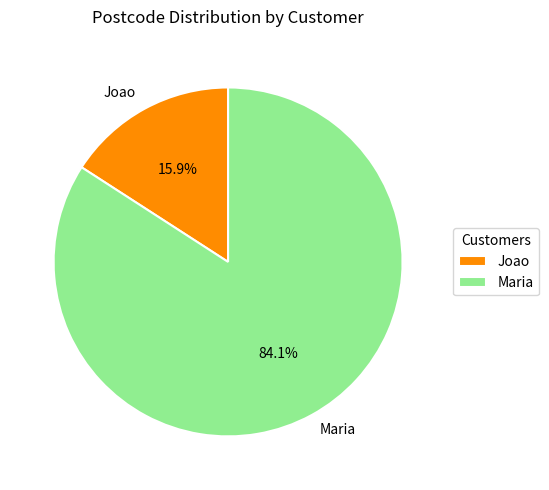

To the nearest percent, what is the difference between the Joao and Maria slice percentages?

68%